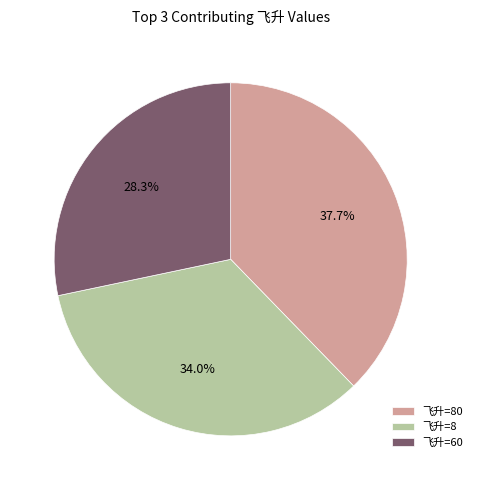

What is the ratio of the value at 飞升=80 to the value at 飞升=60?

1.3